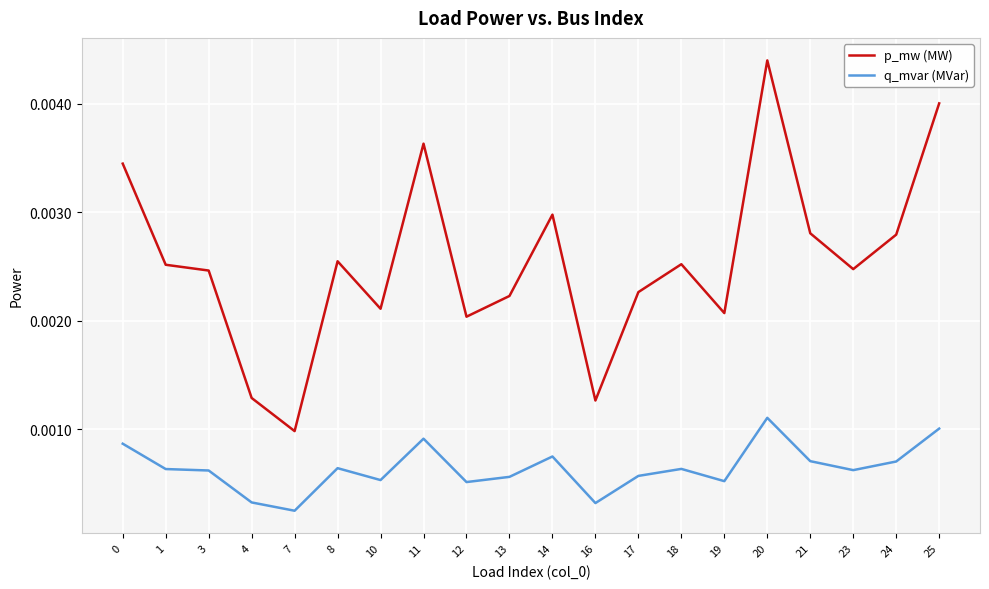

At which category is the sum across all series the highest?

20